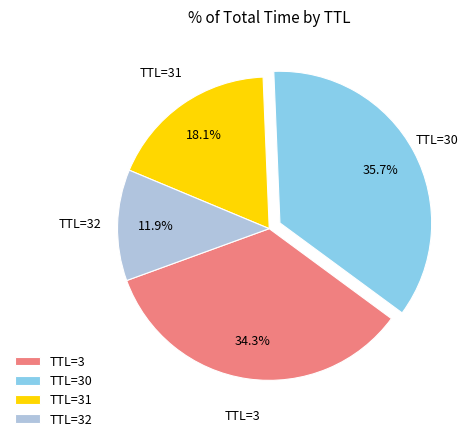

How many segments does this pie chart have?

4